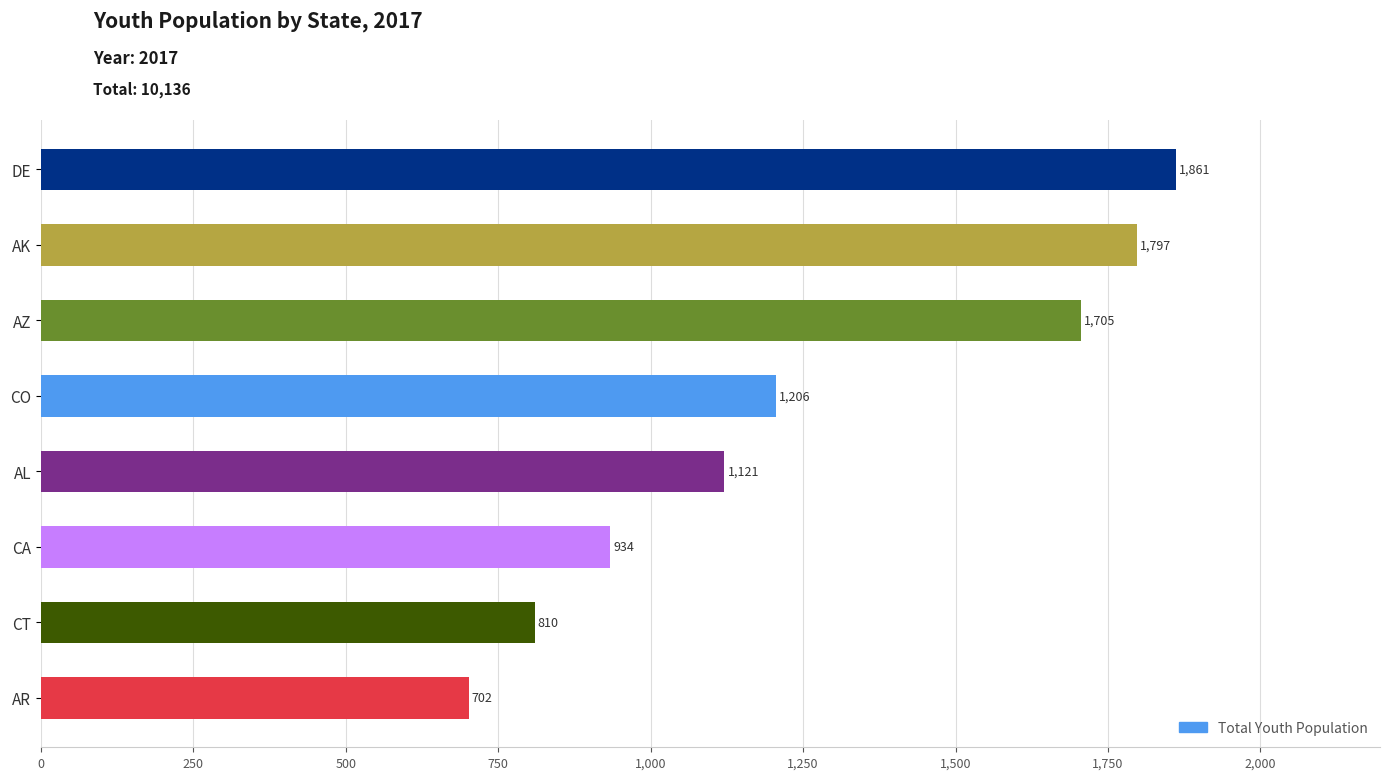

What is the change in value from CT to AL?

+311